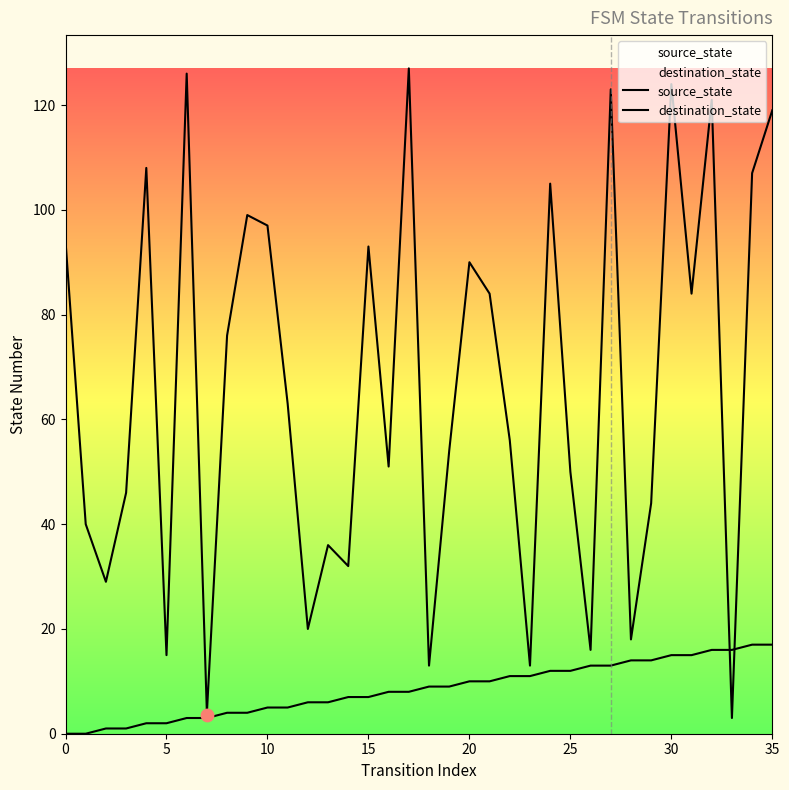

Is the value of source_state at 8 greater than the value of destination_state at 9?

No